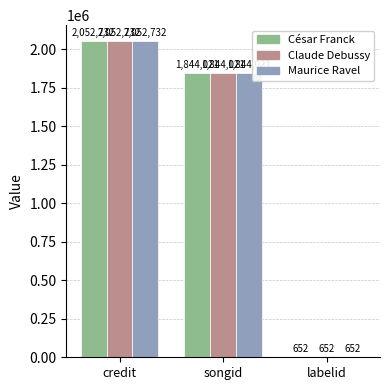

Read the Maurice Ravel value at credit.

2052732